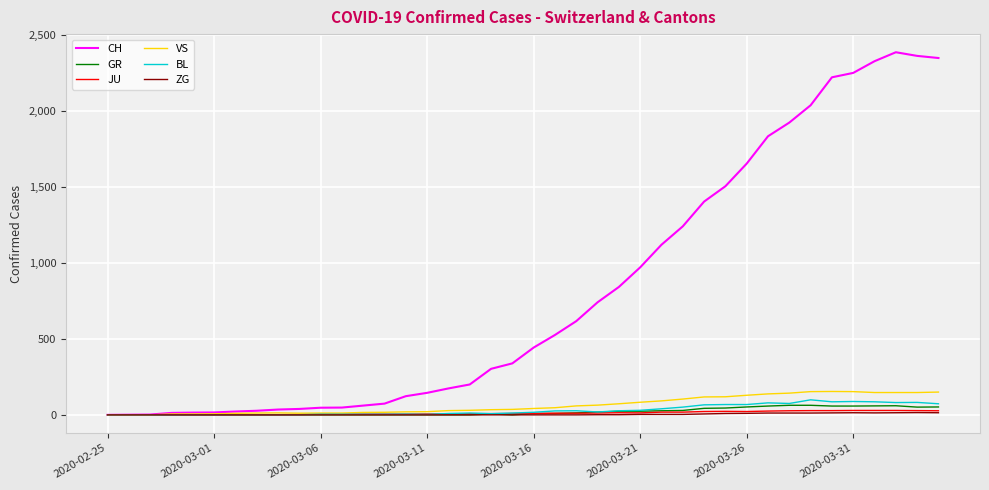

Which series has the largest total across all categories?

CH